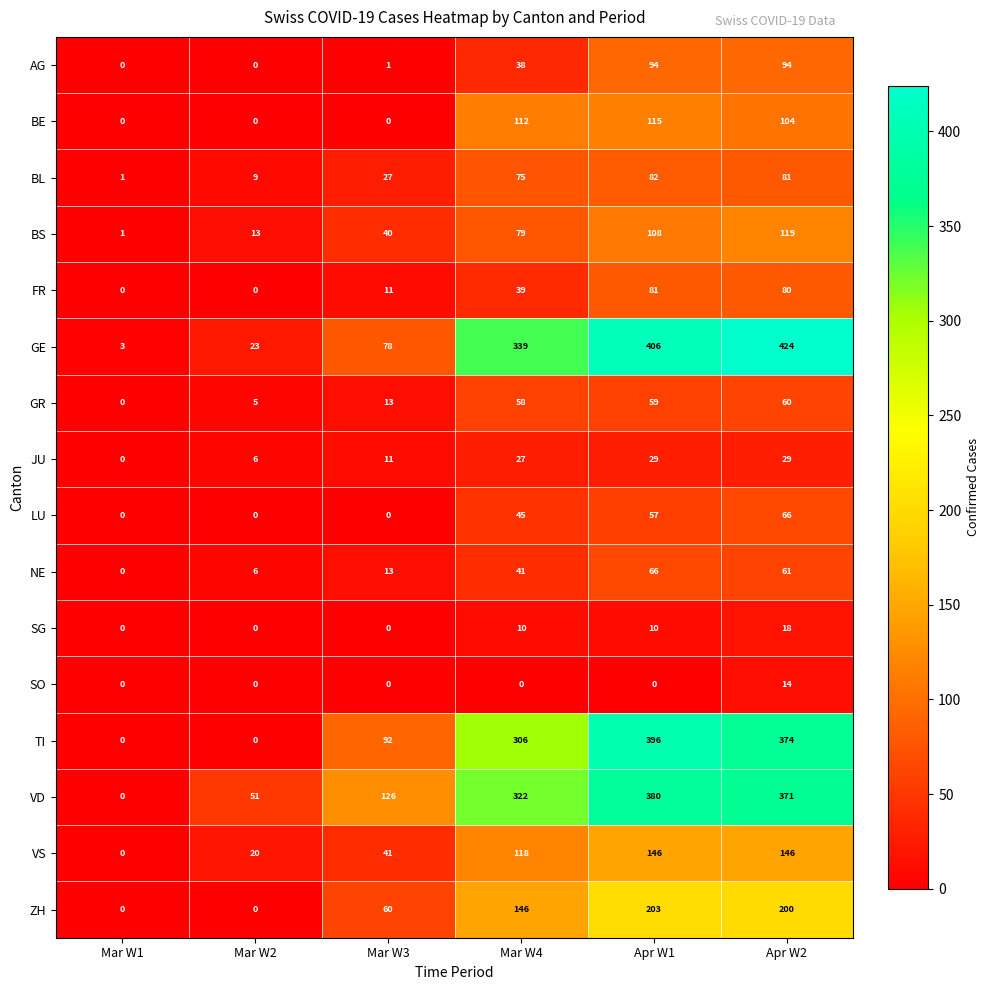

At which category is the sum across all series the highest?

Apr W2